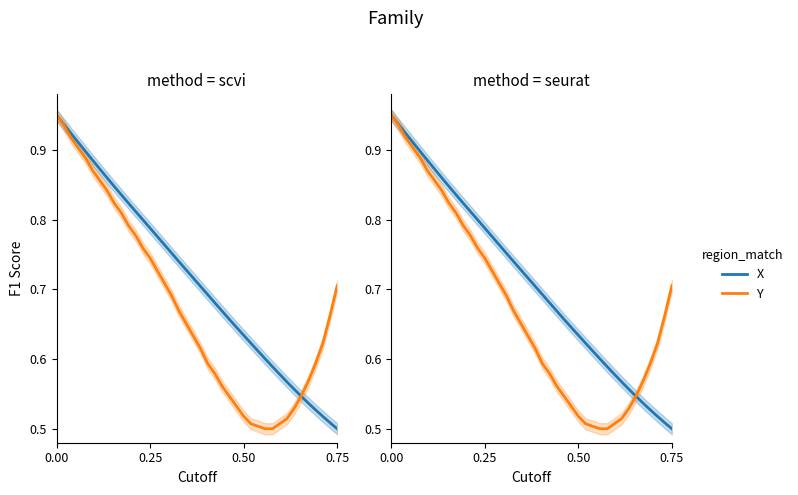

The X series shows 1.1 at 23. True or false?

False